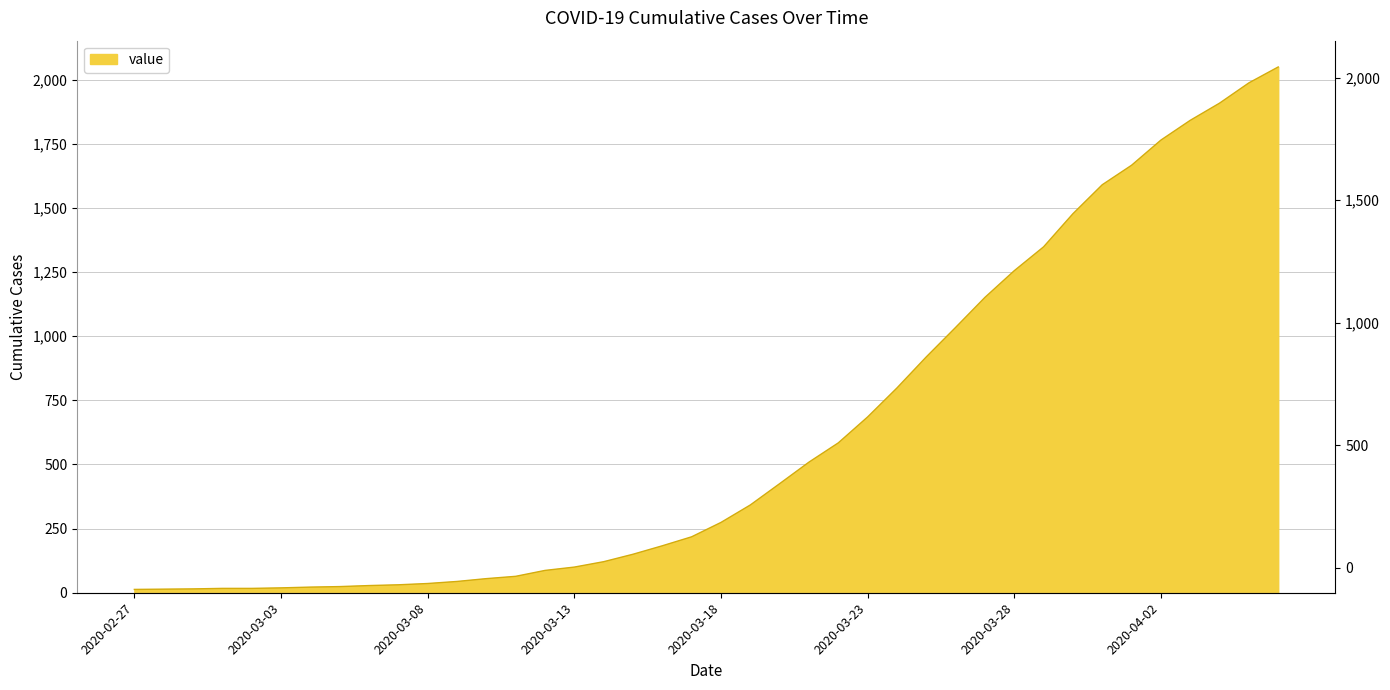

Reading left to right, list all the values displayed in this chart.

13	14	15	17	17	19	22	24	28	31	36	44	55	64	87	100	121	150	183	218	274	342	425	509	584	685	798	919	1034	1151	1255	1348	1477	1590	1666	1764	1841	1908	1987	2049